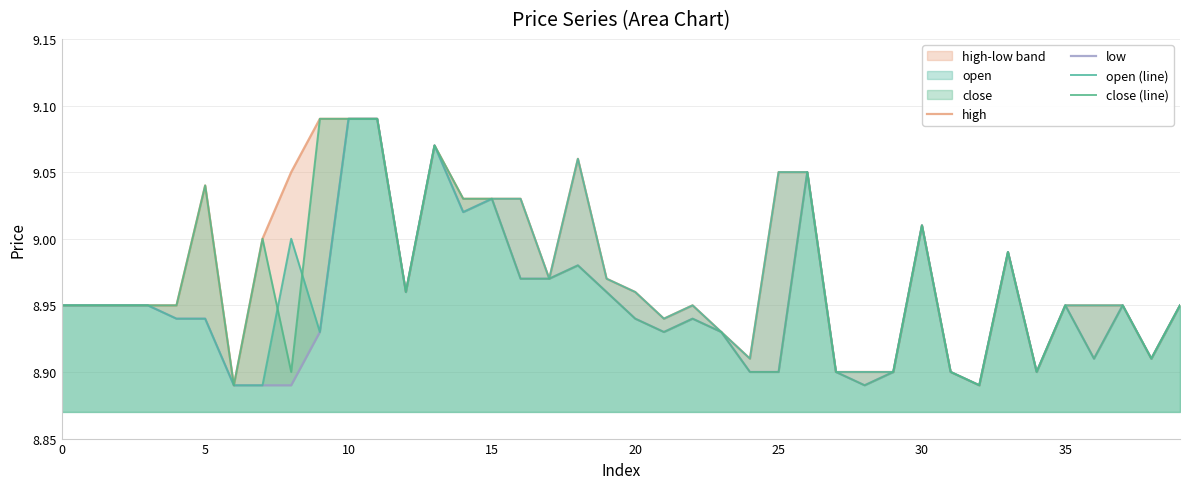

Which series changed the most between 30 and 35?

high